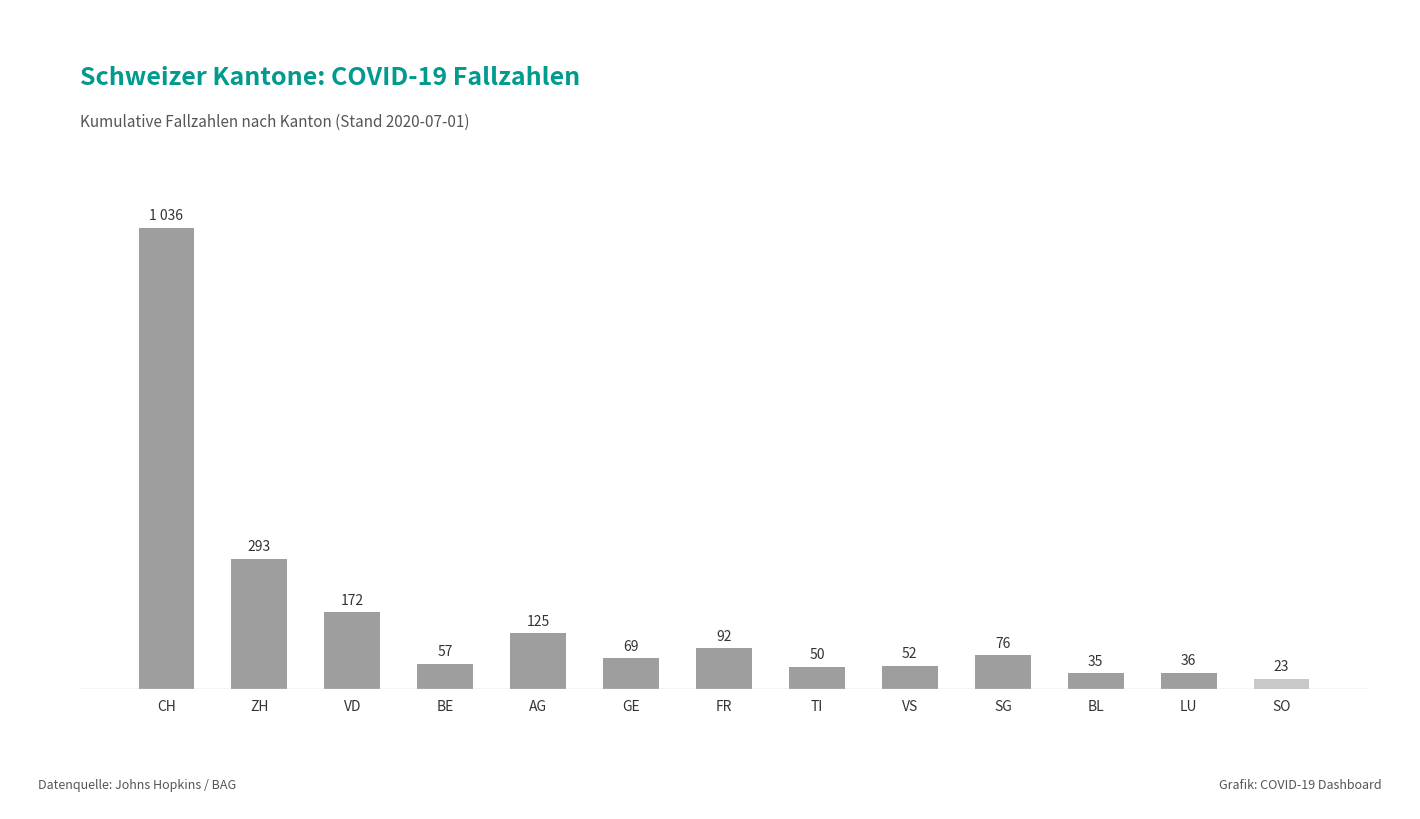

List the labels in order of value, largest first.

CH, ZH, VD, AG, FR, SG, GE, BE, VS, TI, LU, BL, SO